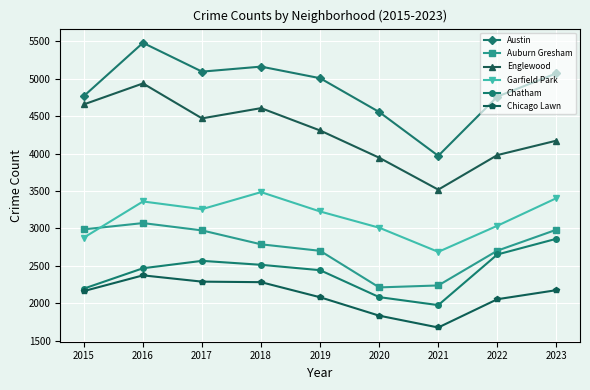

Which series has the largest range (max minus min)?

Austin